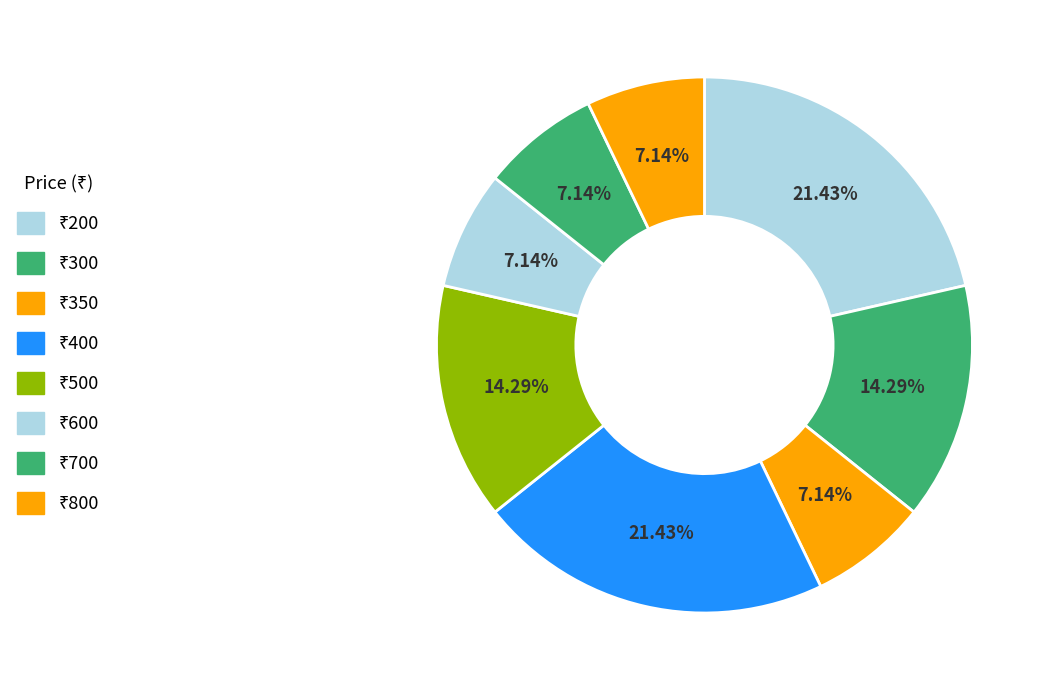

How many slices are in this pie chart?

8